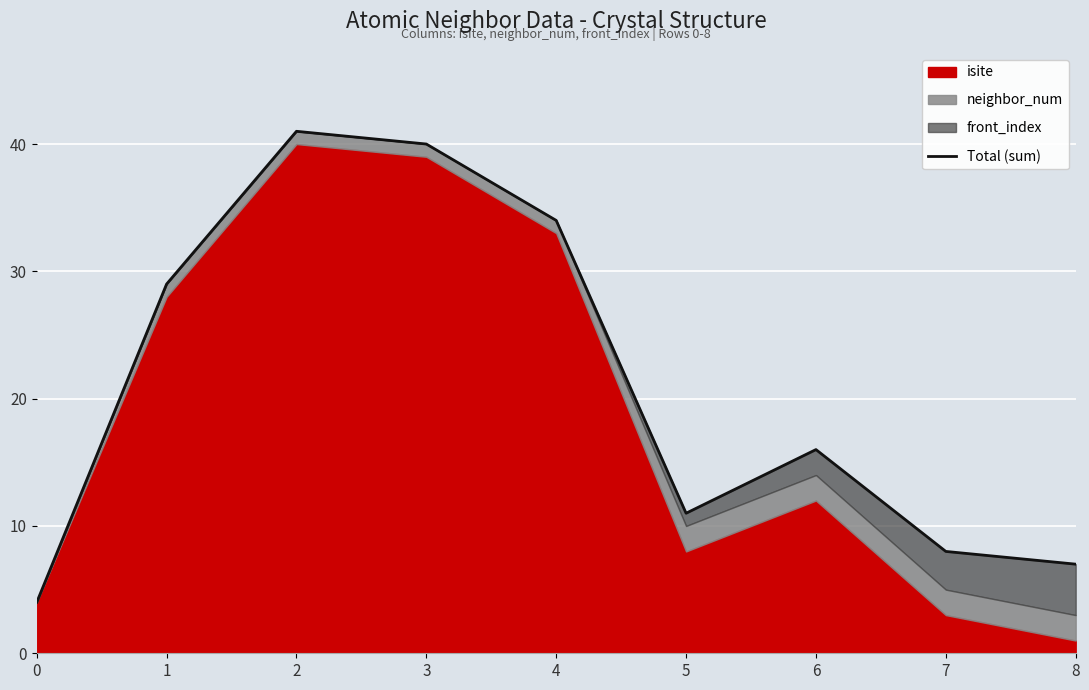

Rank the categories by value from highest to lowest.

2, 3, 4, 1, 6, 5, 7, 8, 0